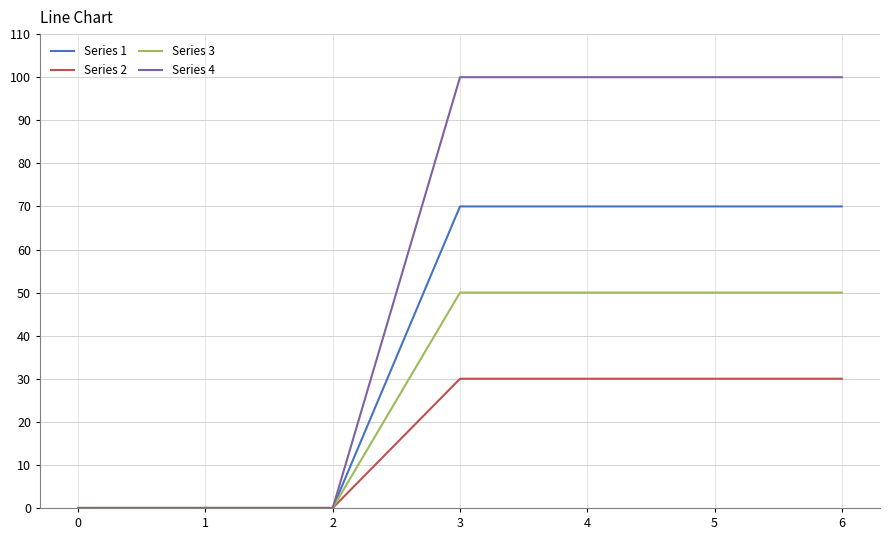

What is the sum of all Series 2 values?

120